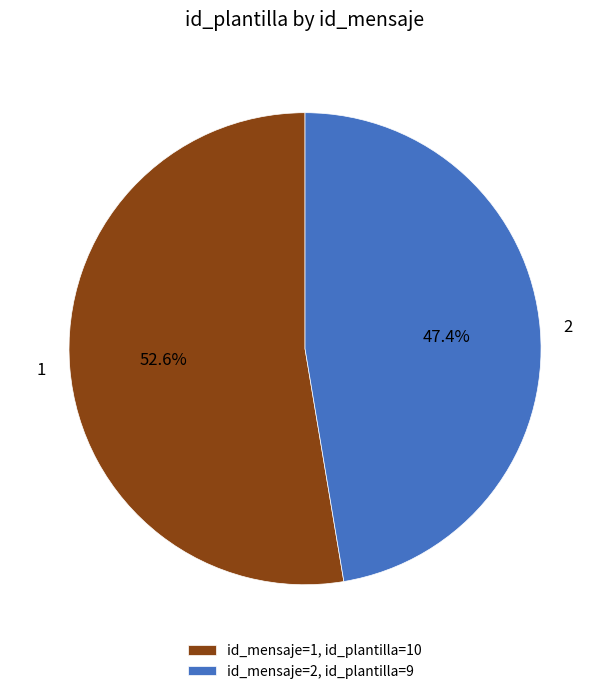

Count the number of slices in the pie.

2